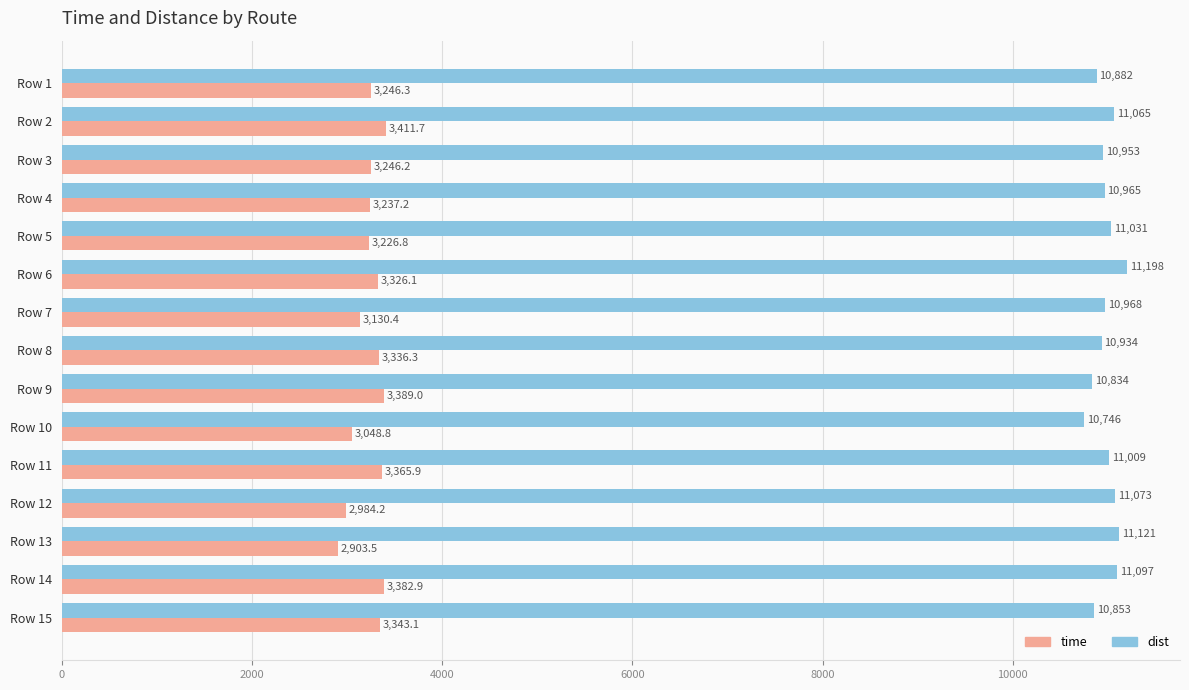

List the labels in order of time value, largest first.

Row 2, Row 9, Row 14, Row 11, Row 15, Row 8, Row 6, Row 1, Row 3, Row 4, Row 5, Row 7, Row 10, Row 12, Row 13